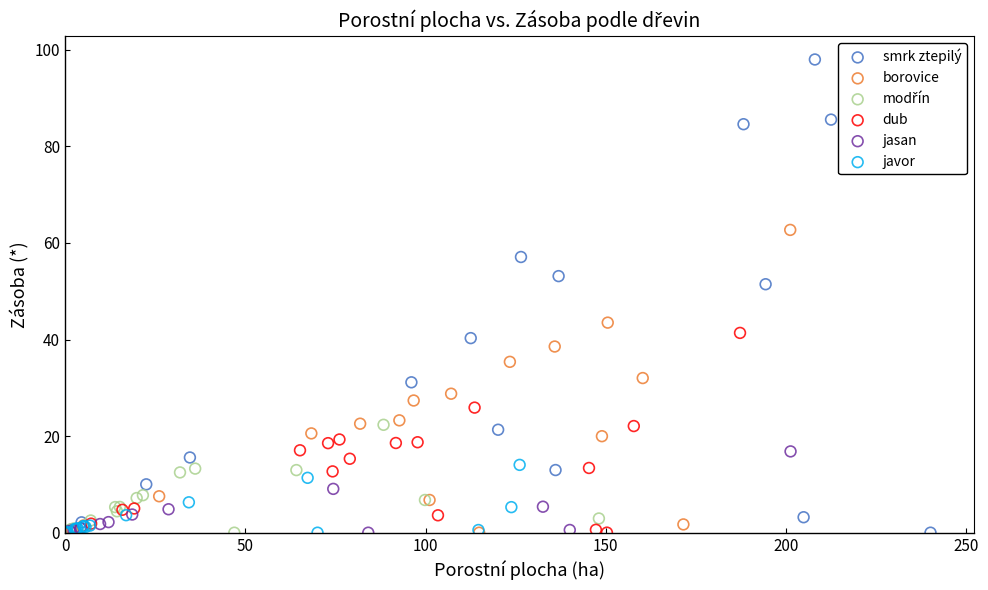

Which series has the widest spread of Y values?

smrk ztepilý